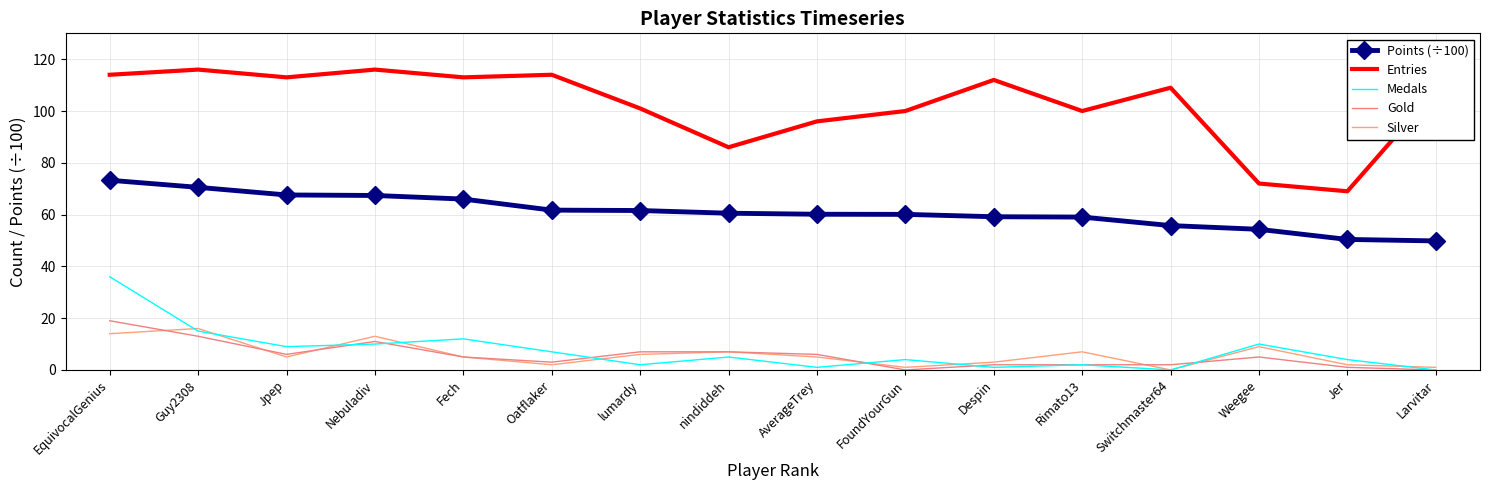

Which has a higher value, Jer or Rimato13?

Rimato13